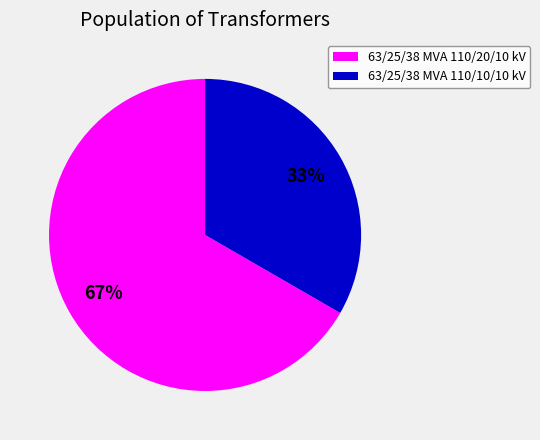

What is the ratio of the value at 63/25/38 MVA 110/10/10 kV to the value at 63/25/38 MVA 110/20/10 kV?

0.5